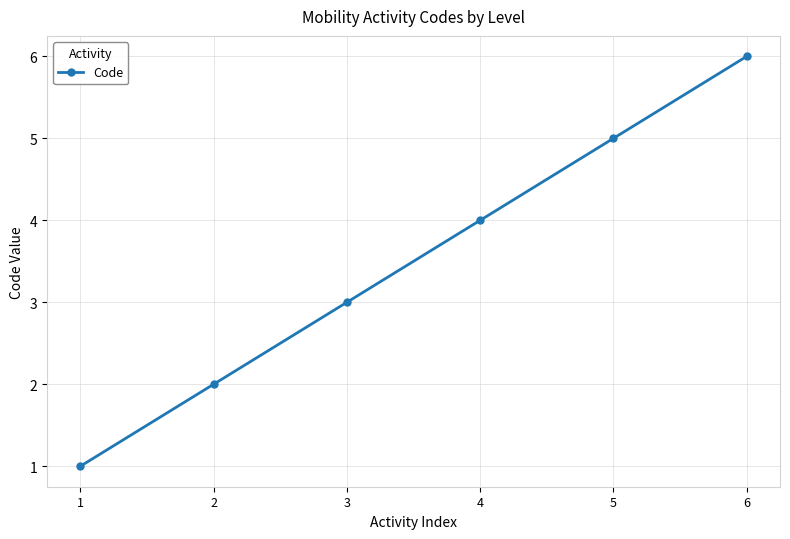

Is it true that the value at 2 is 2?

True